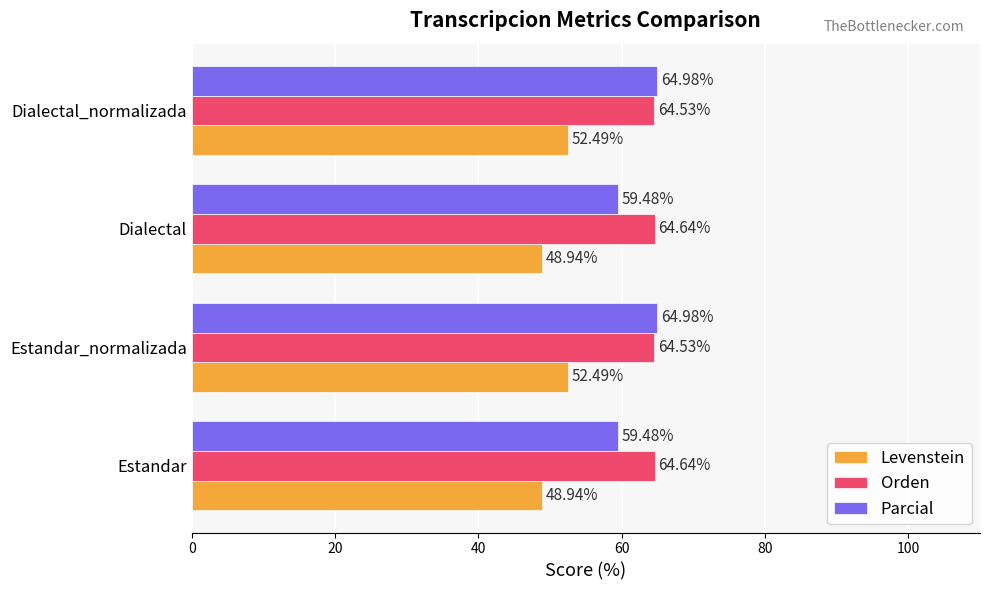

Is the value of Parcial at Estandar greater than the value of Orden at Dialectal_normalizada?

No